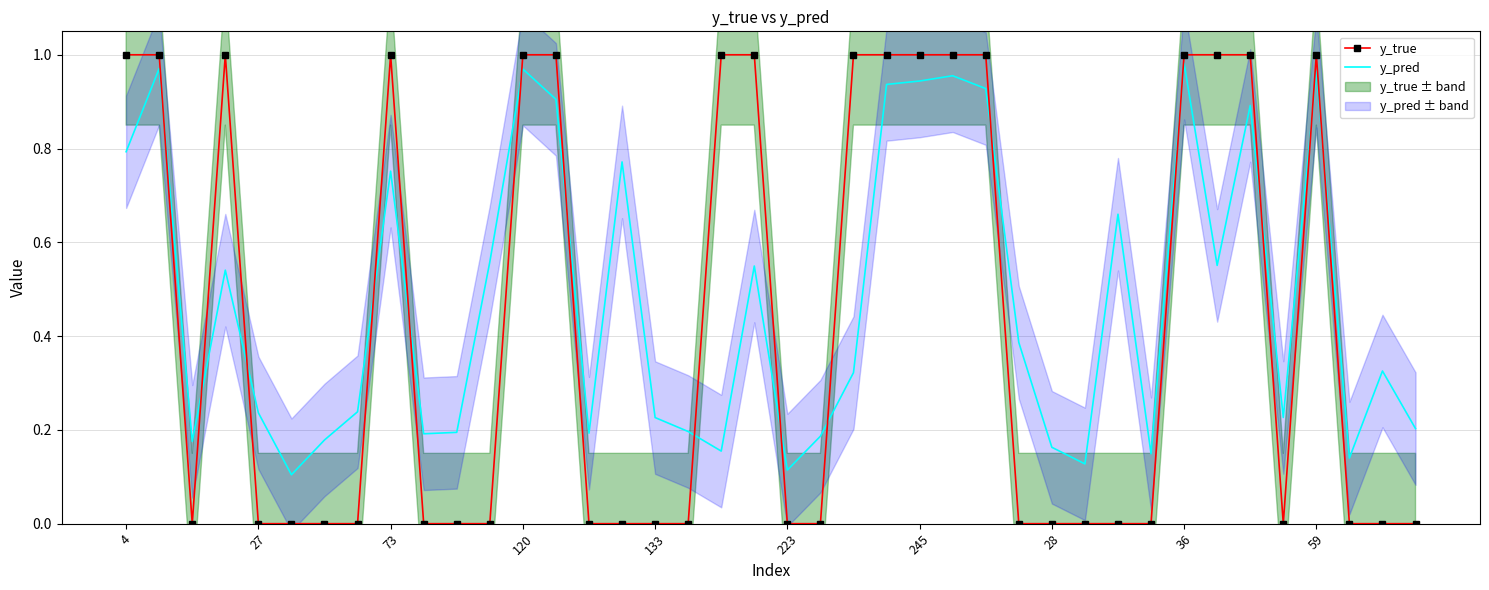

At how many categories does at least one series exceed 0?

40